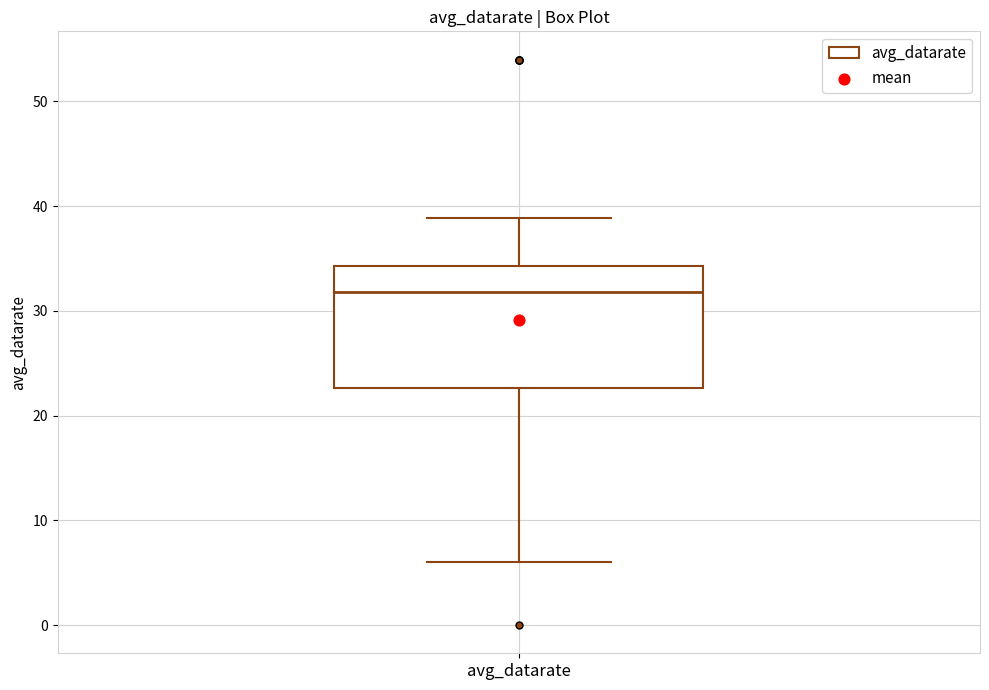

Read this box plot against the y-axis: the position of the median line, the range covered by the box, and the ends of both whiskers. The values are not printed on the chart, so give them approximately, as read against the axis.

median 32, box 23 to 34, whiskers 6 to 39